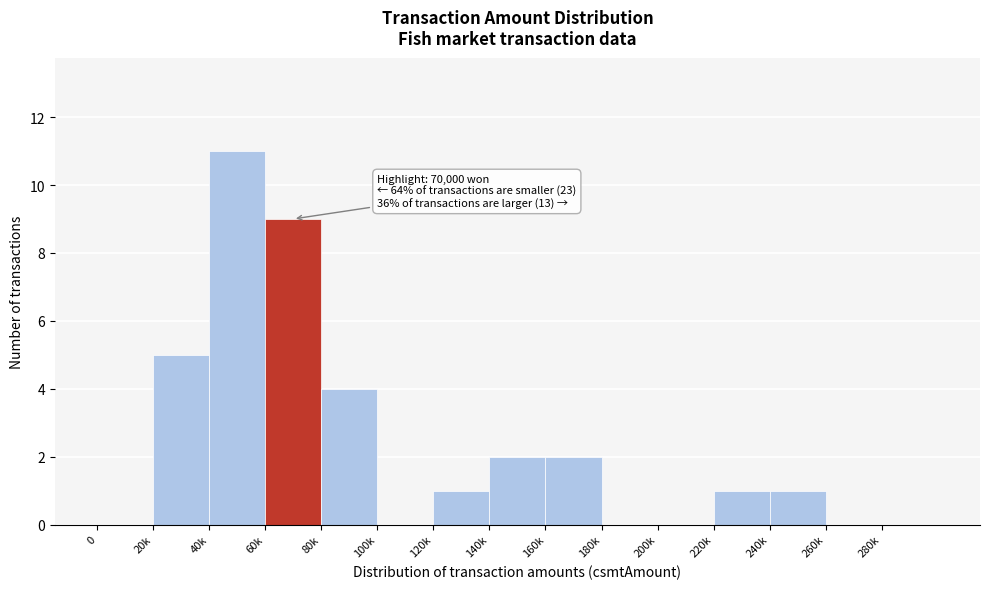

Reading left to right, list all the values displayed in this chart.

0=0	20k=5	40k=11	60k=9	80k=4	100k=0	120k=1	140k=2	160k=2	180k=0	200k=0	220k=1	240k=1	260k=0	280k=0